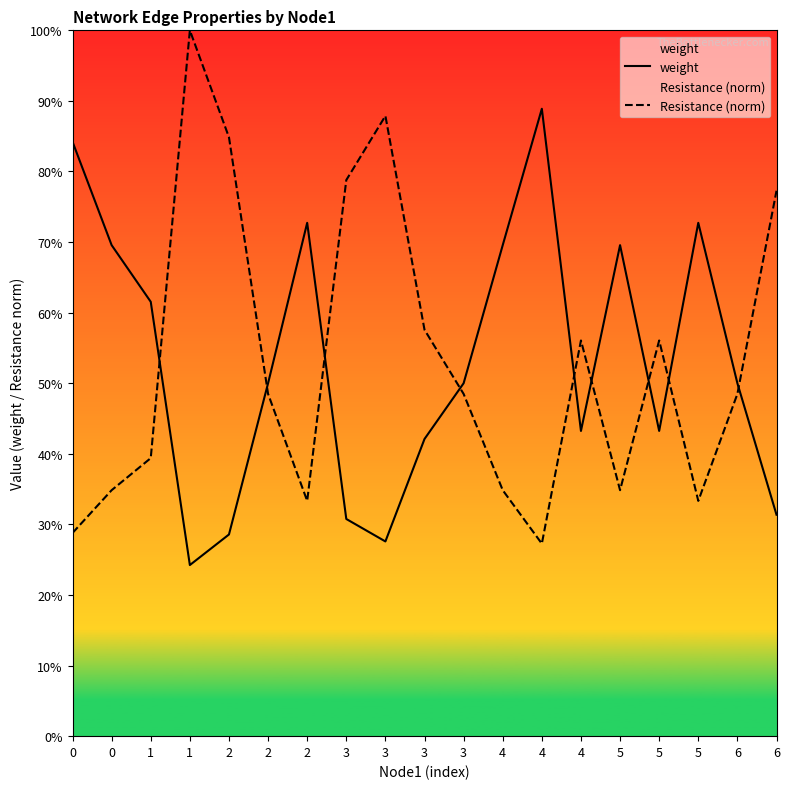

Which category has the lowest value in the Resistance (norm) series?

4